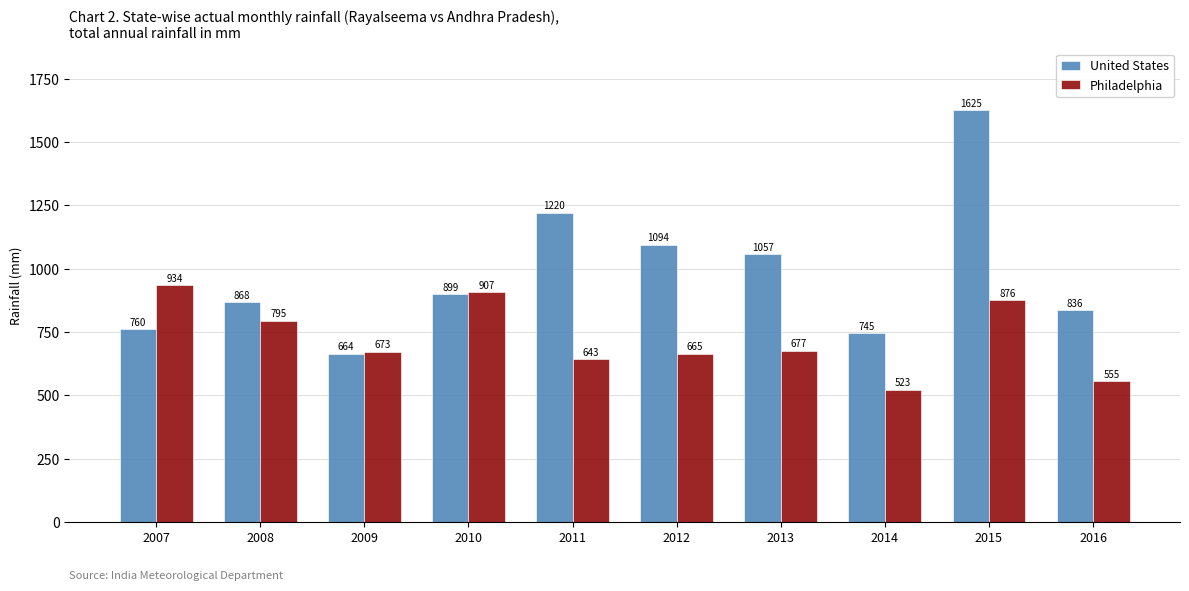

What is the highest value of the Philadelphia series?

934.1